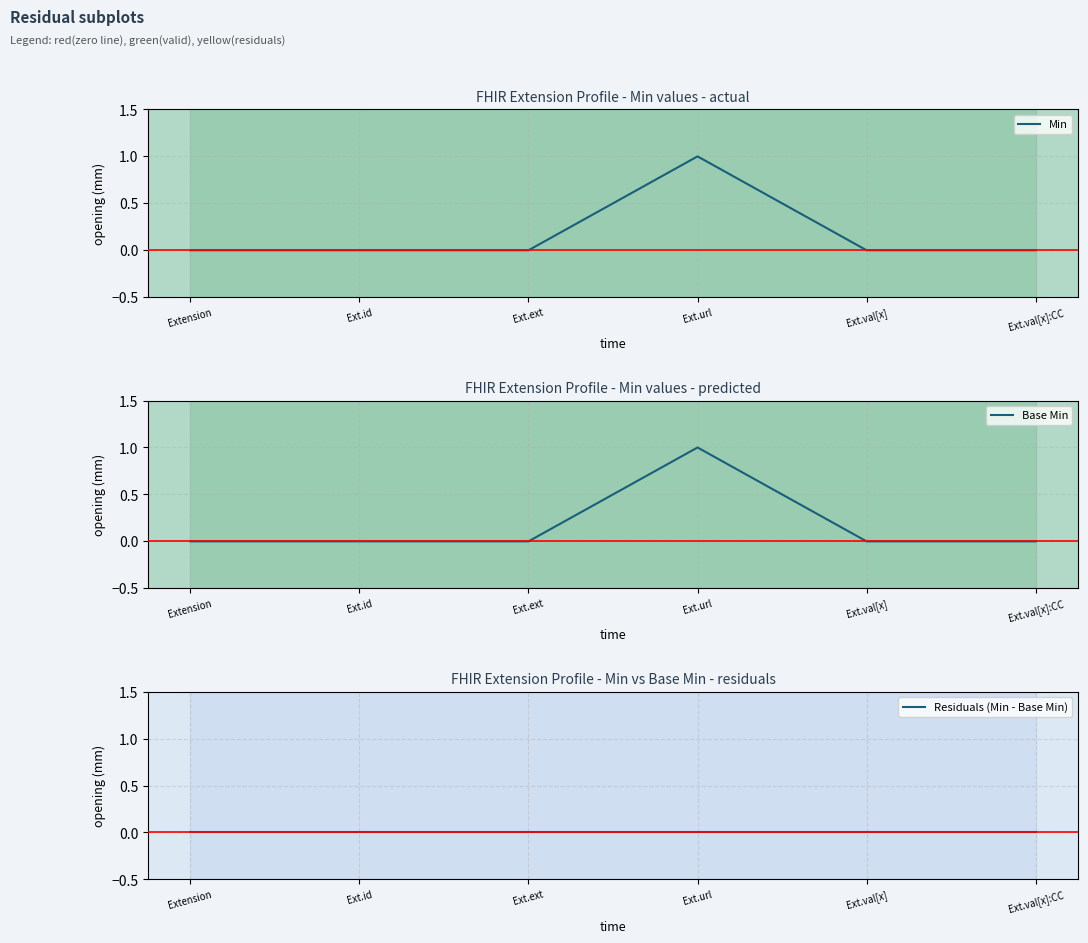

At which label does Min reach its minimum?

Extension